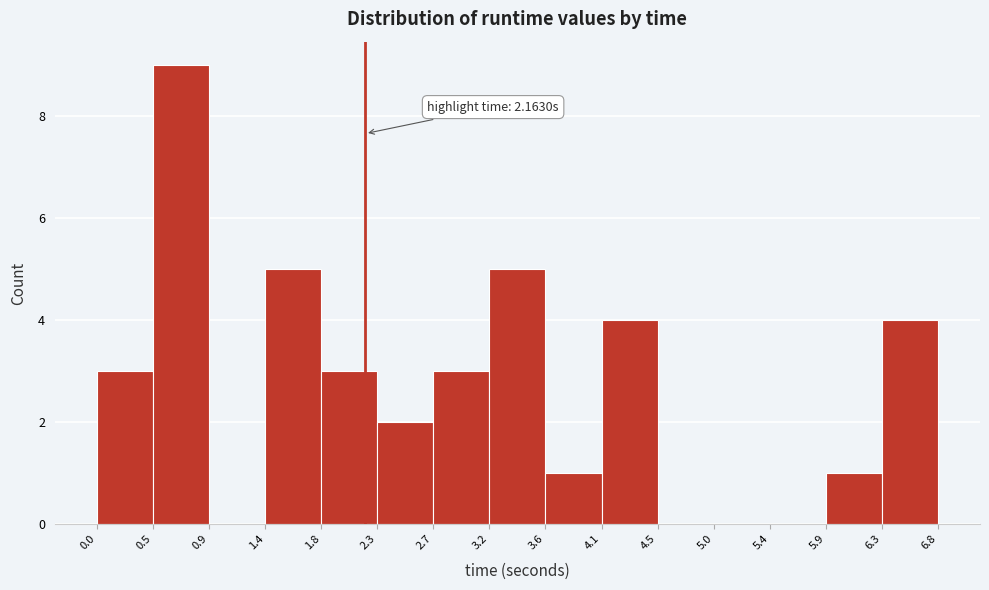

Which range on the x-axis has the tallest bar?

0.5 to 0.9